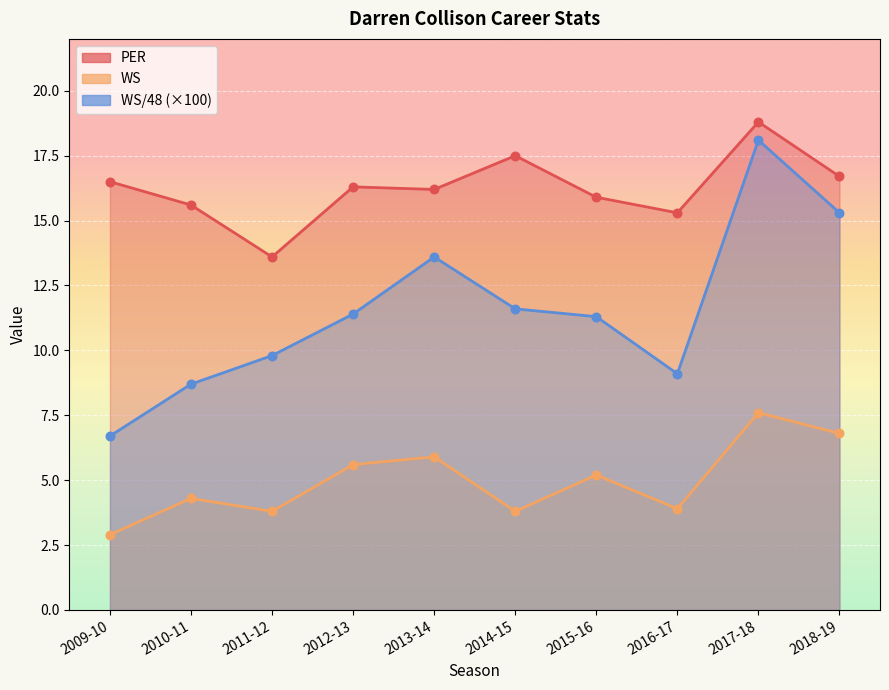

Which series has the largest total across all categories?

PER